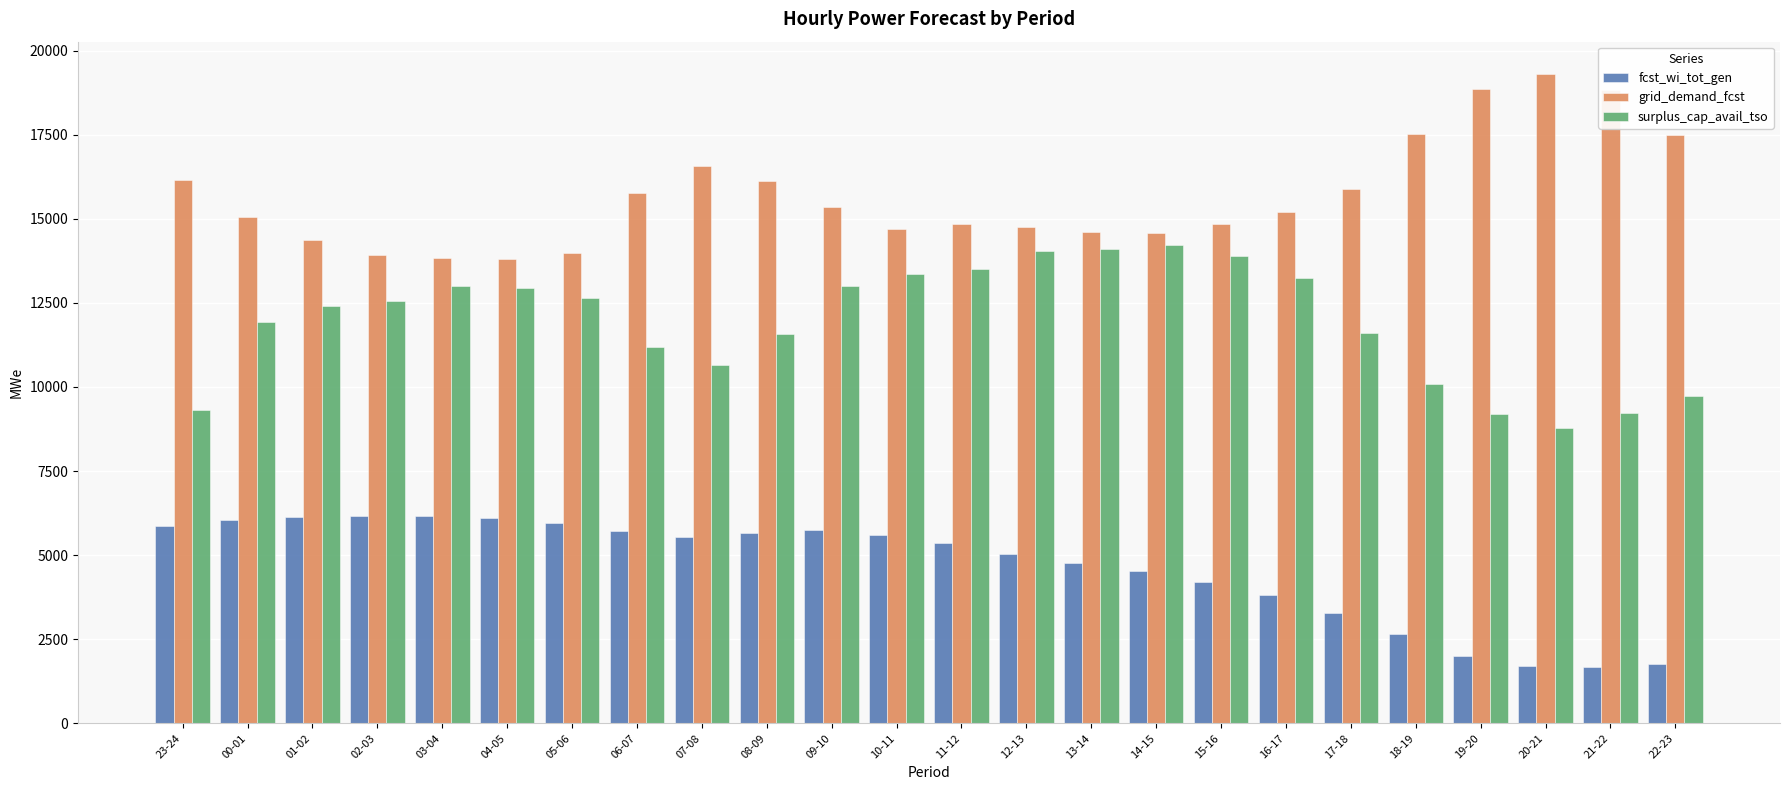

What is the smallest value displayed?

1685